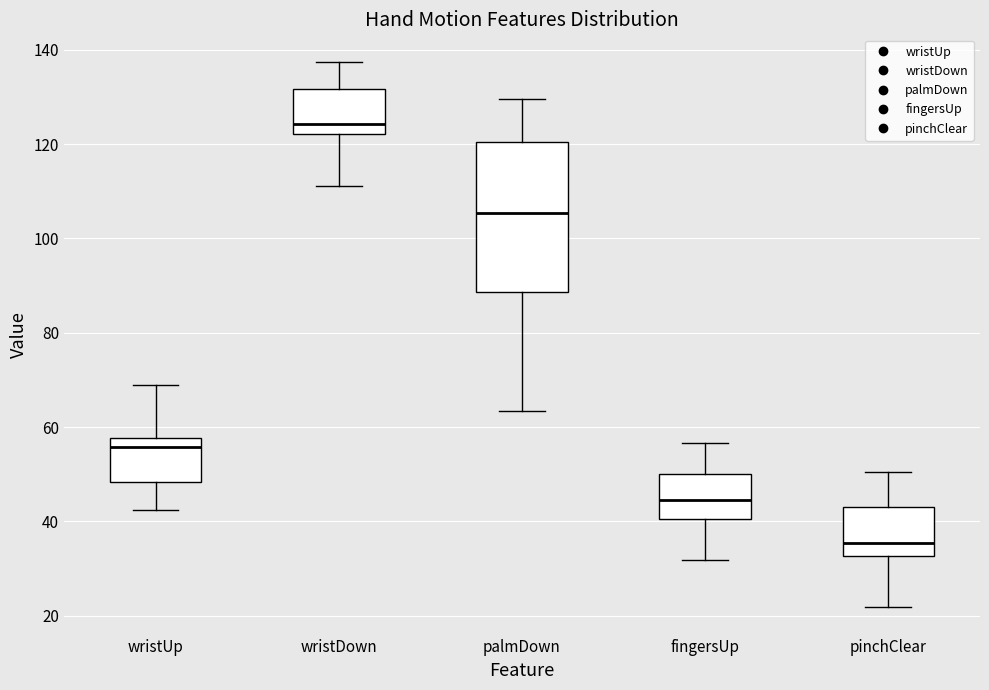

Reading left to right, read every box against the y-axis: the position of its median line, the range the box covers, and the ends of its whiskers. The values are not printed on the chart, so give them approximately, as read against the axis.

wristUp: median 56, box 48 to 58, whiskers 42 to 68
wristDown: median 124, box 122 to 132, whiskers 112 to 138
palmDown: median 106, box 88 to 120, whiskers 64 to 130
fingersUp: median 44, box 40 to 50, whiskers 32 to 56
pinchClear: median 36, box 32 to 44, whiskers 22 to 50